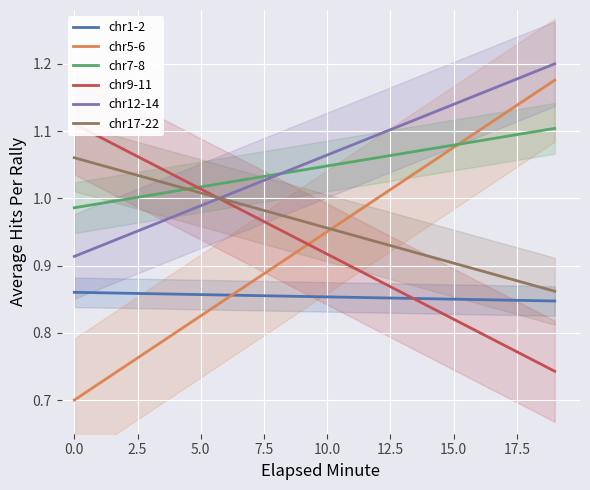

How many values in the chr17-22 series exceed 1?

1